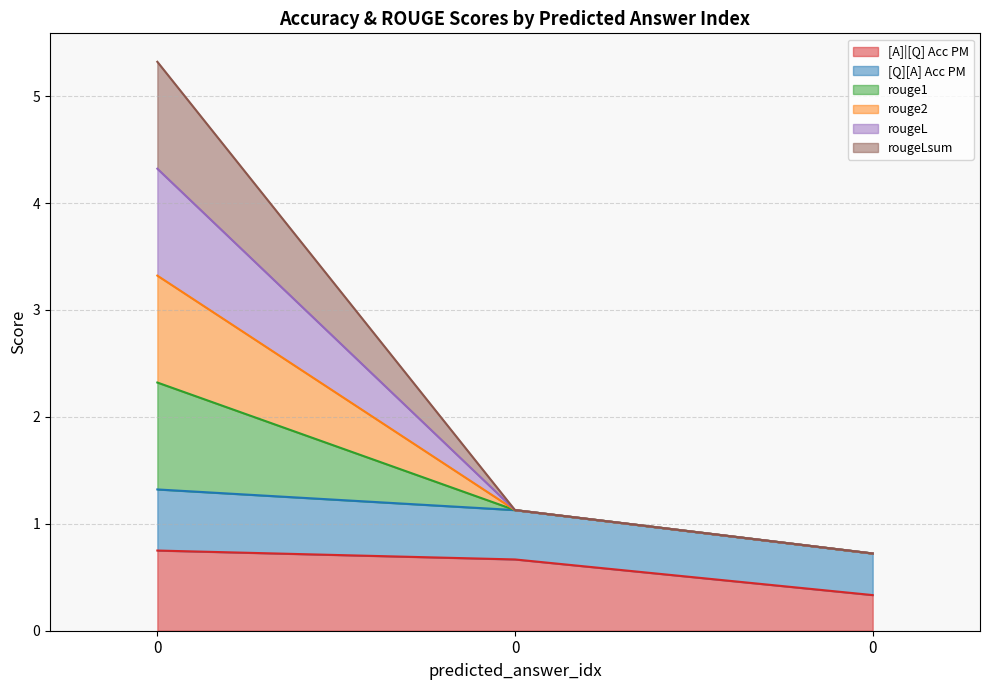

What is the spread (max minus min) of values at 0?

4.6